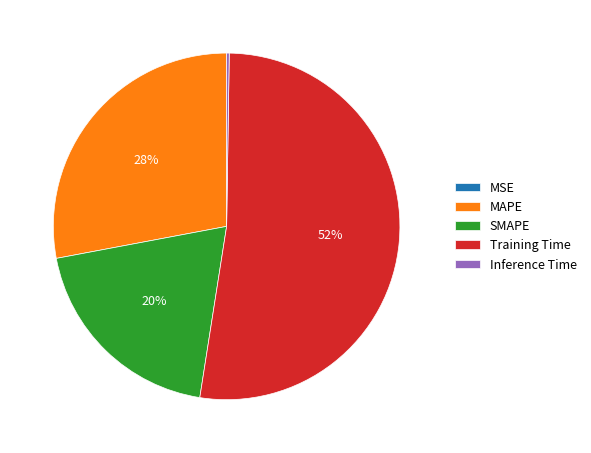

Combined, do Training Time and SMAPE account for over 50%?

Yes